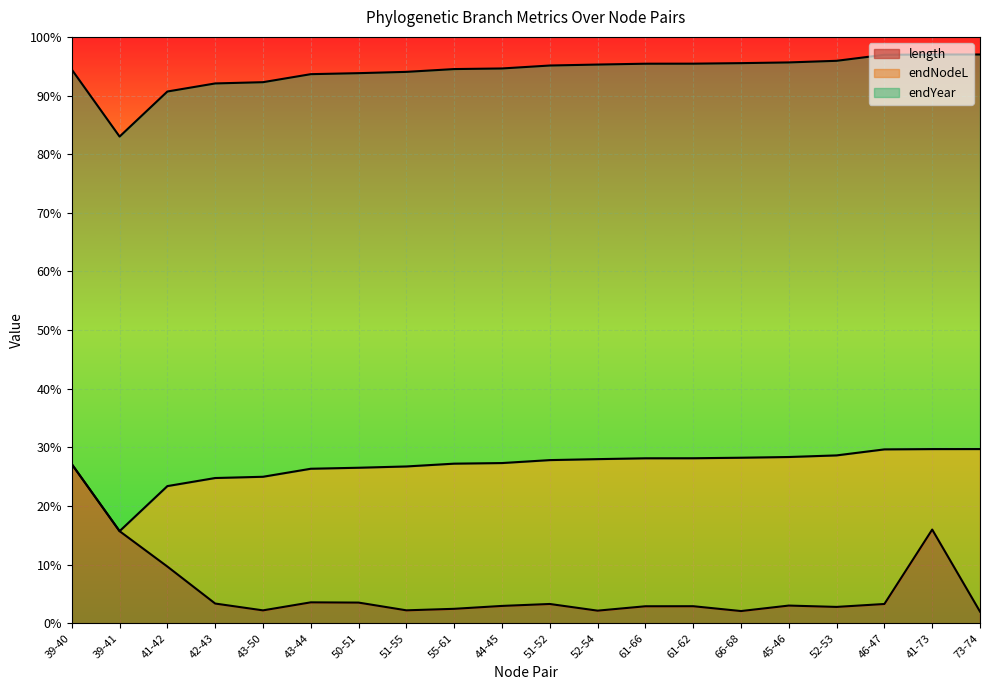

The length series shows 2.5 at 55-61. True or false?

True